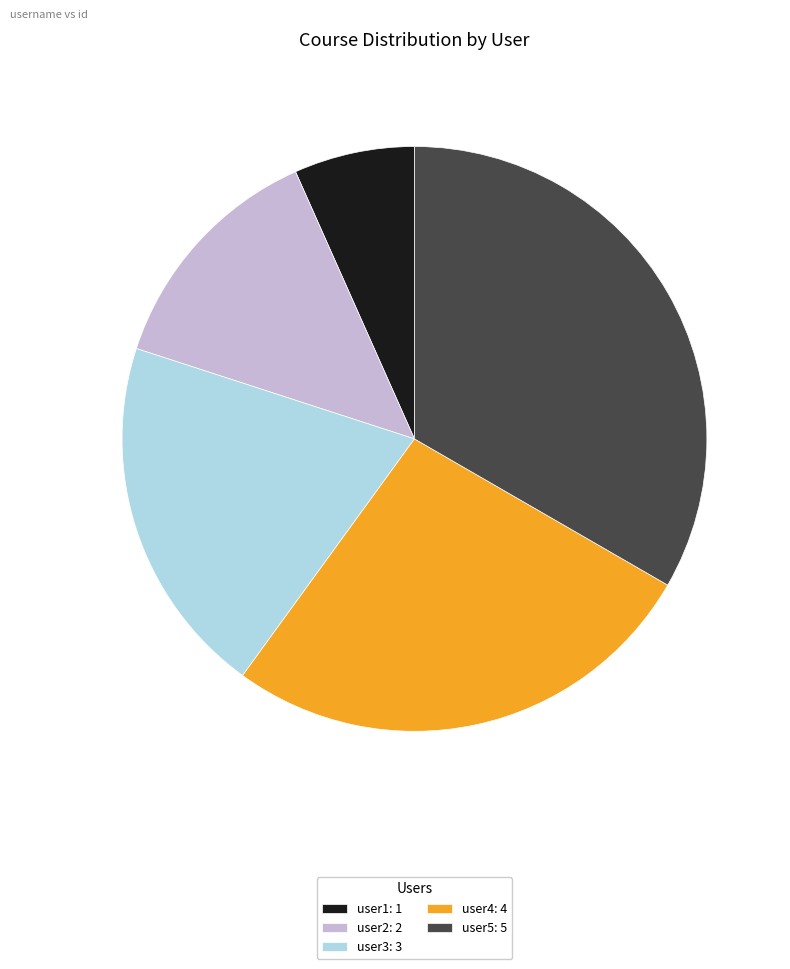

Rank the categories by value from highest to lowest.

user5, user4, user3, user2, user1